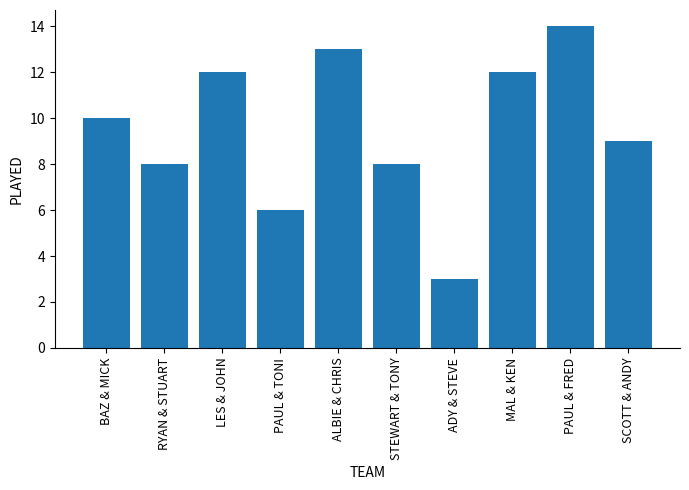

Reading right to left, transcribe all the data shown in this chart.

SCOTT & ANDY=9	PAUL & FRED=14	MAL & KEN=12	ADY & STEVE=3	STEWART & TONY=8	ALBIE & CHRIS=13	PAUL & TONI=6	LES & JOHN=12	RYAN & STUART=8	BAZ & MICK=10